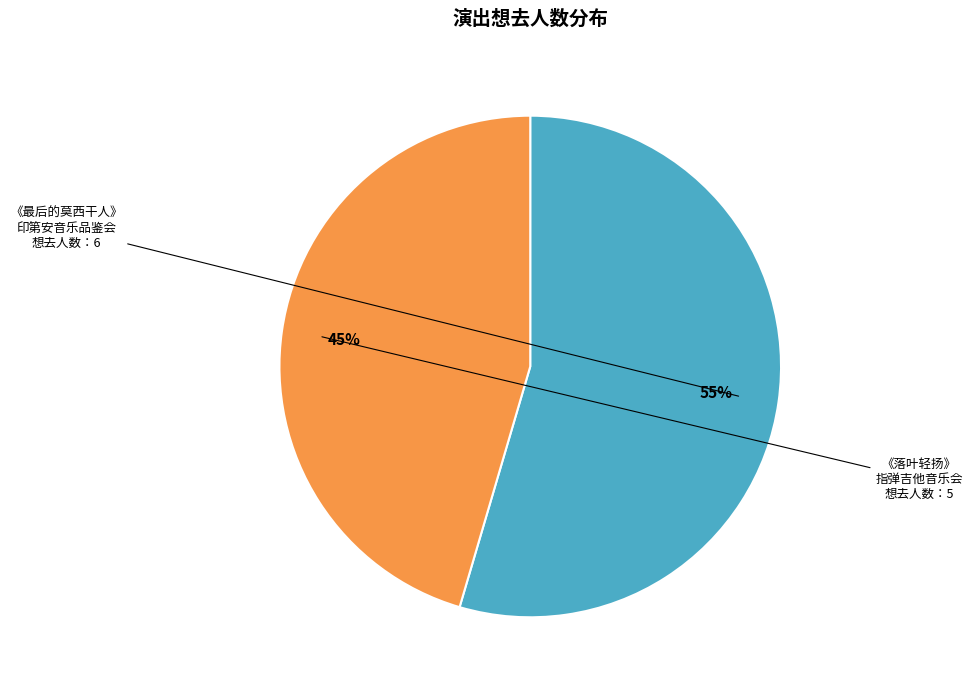

Count the number of slices in the pie.

2